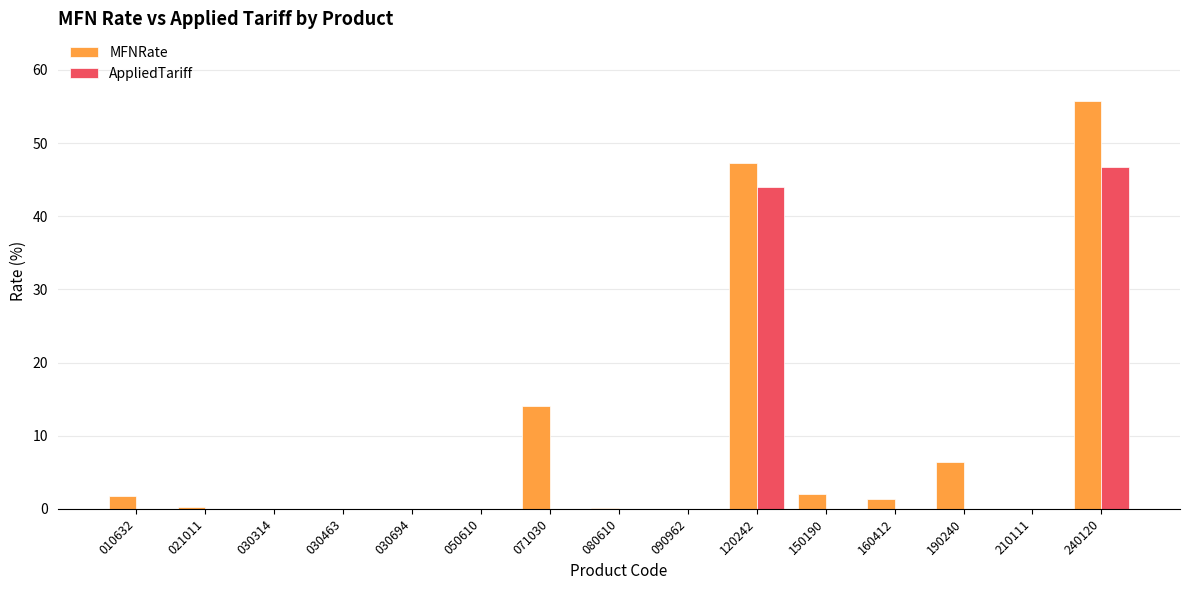

At which label is MFNRate closest to 27?

071030